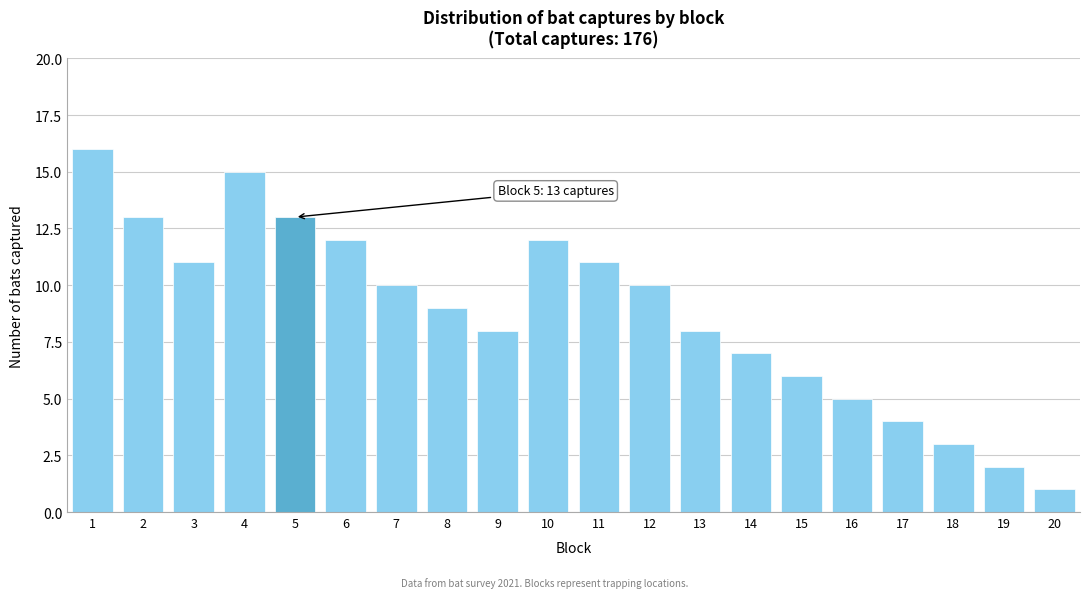

Reading left to right, list all the values displayed in this chart.

16	13	11	15	13	12	10	9	8	12	11	10	8	7	6	5	4	3	2	1